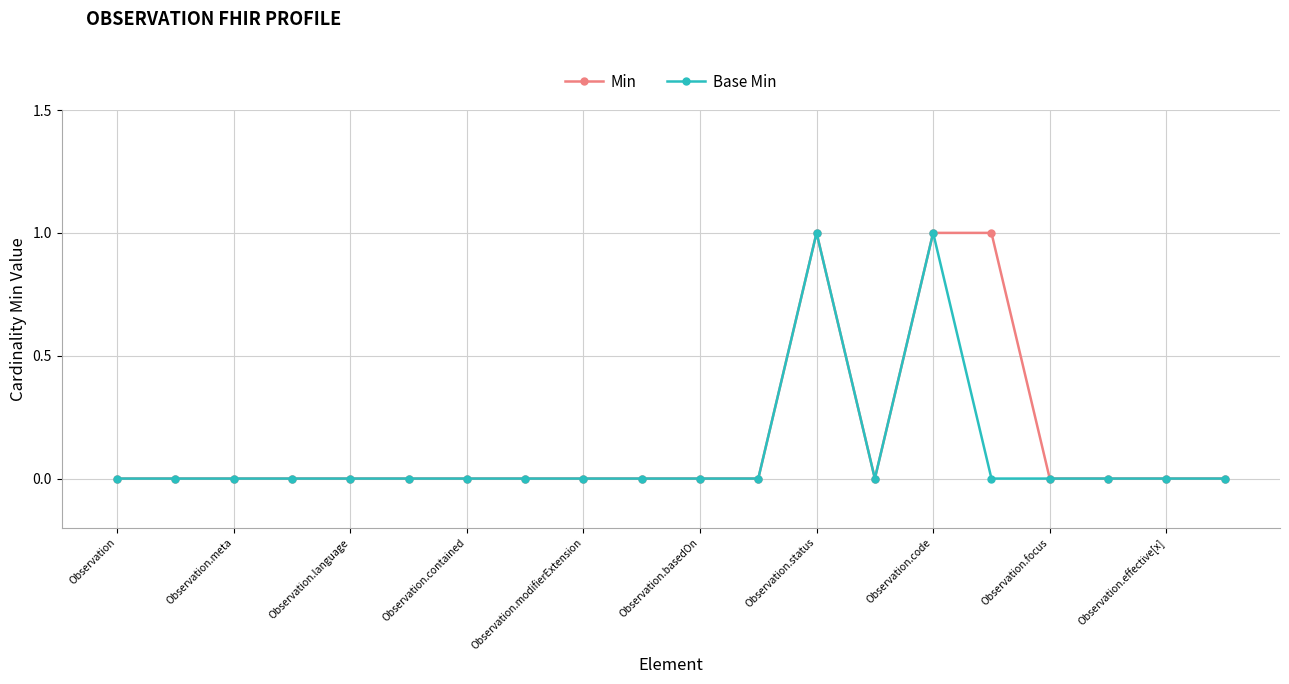

What is the value of the Min point at the 16th from the left?

1